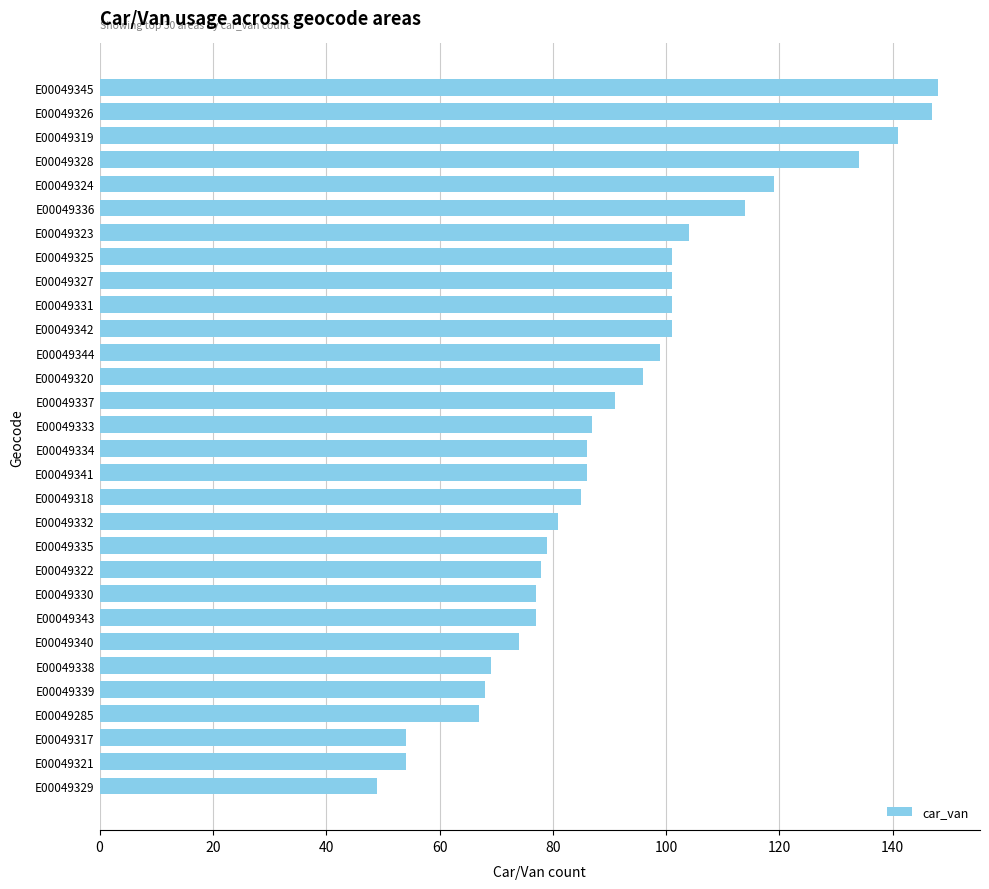

The chart shows a value of 35 at E00049328. True or false?

False